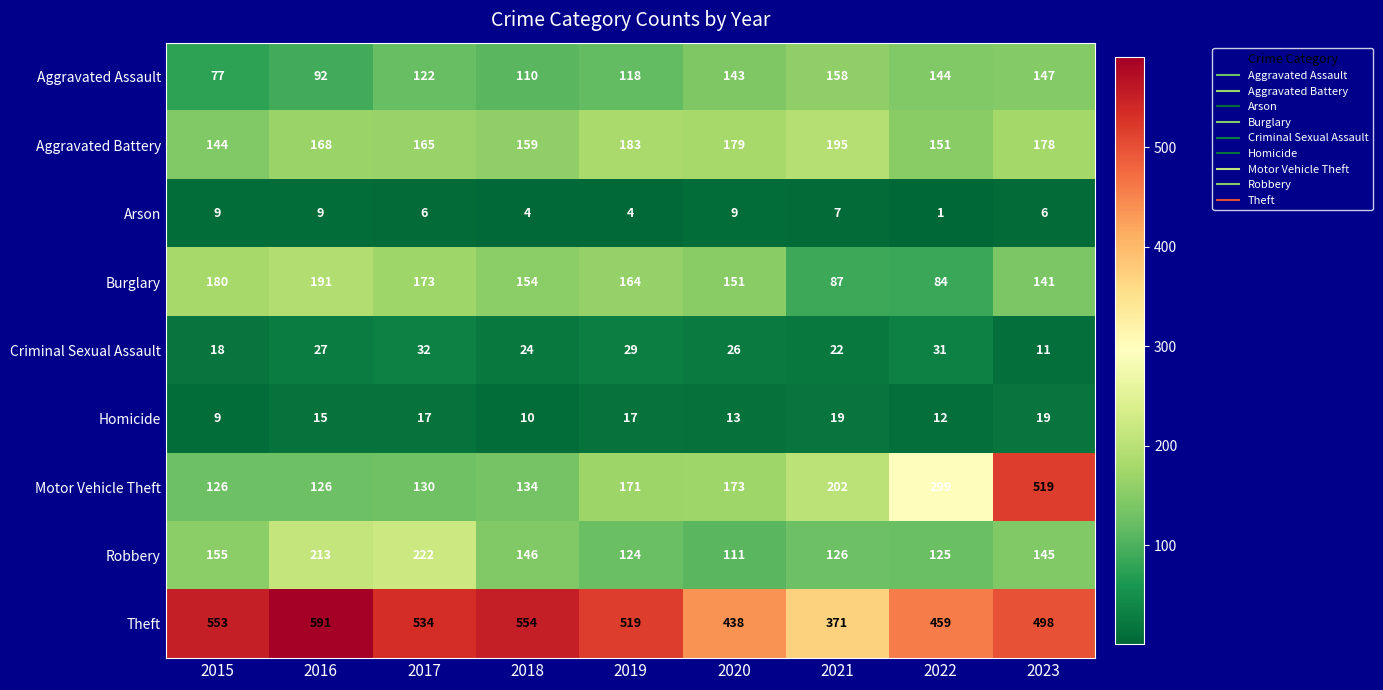

Is it true that Arson equals 12 at 2020?

False